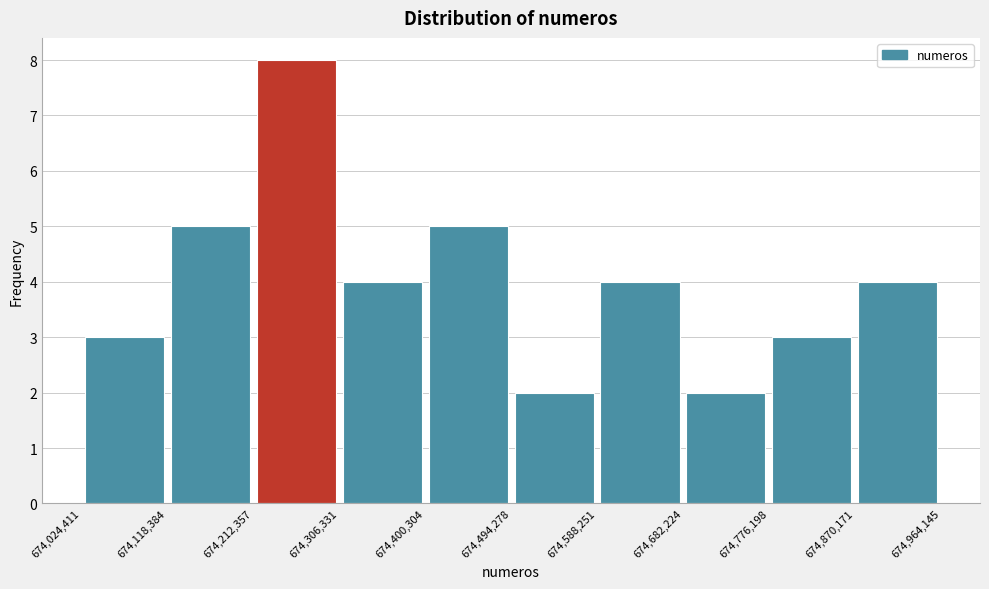

Reading left to right, transcribe this chart: for each bar, give the range it covers on the x-axis and its height. The values are not printed on the chart, so give them approximately, as read against the axis.

674,024,411 to 674,118,384: 3
674,118,384 to 674,212,357: 5
674,212,357 to 674,306,331: 8
674,306,331 to 674,400,304: 4
674,400,304 to 674,494,278: 5
674,494,278 to 674,588,251: 2
674,588,251 to 674,682,224: 4
674,682,224 to 674,776,198: 2
674,776,198 to 674,870,171: 3
674,870,171 to 674,964,145: 4